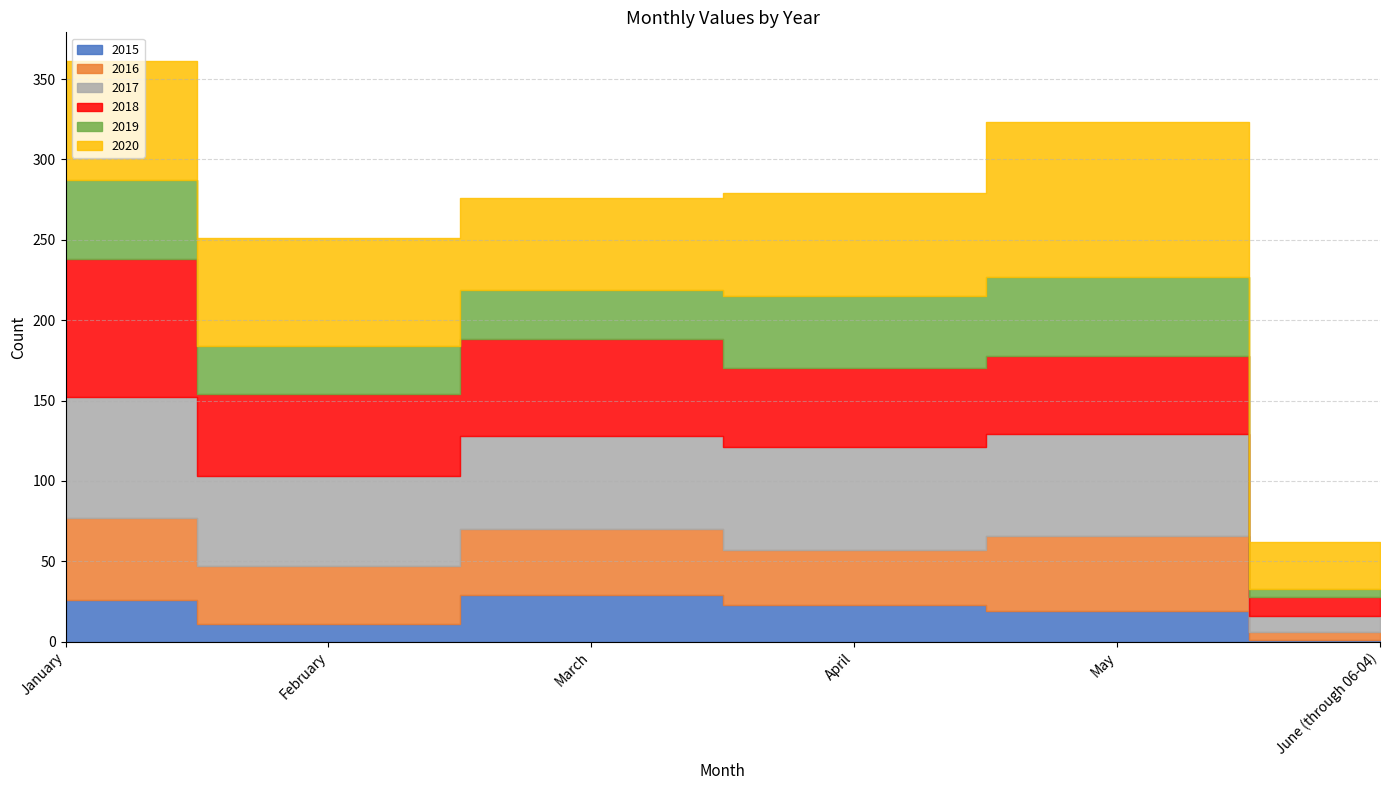

Is the value of 2020 at January greater than the value of 2016 at May?

Yes